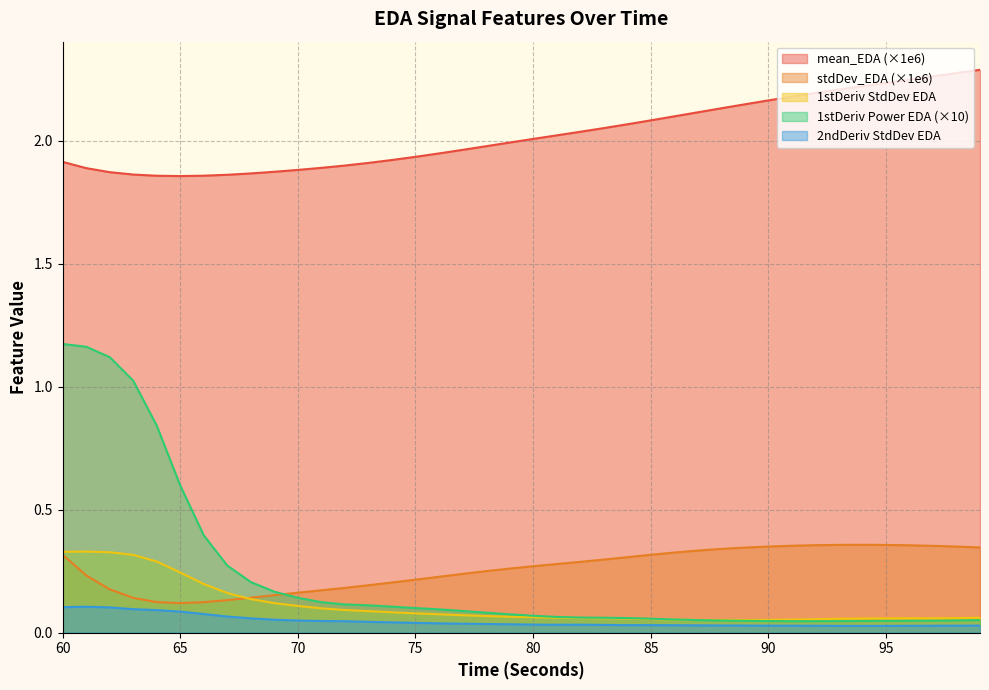

What is the average value of the firstDerivativeStdDev_EDA series?

0.1